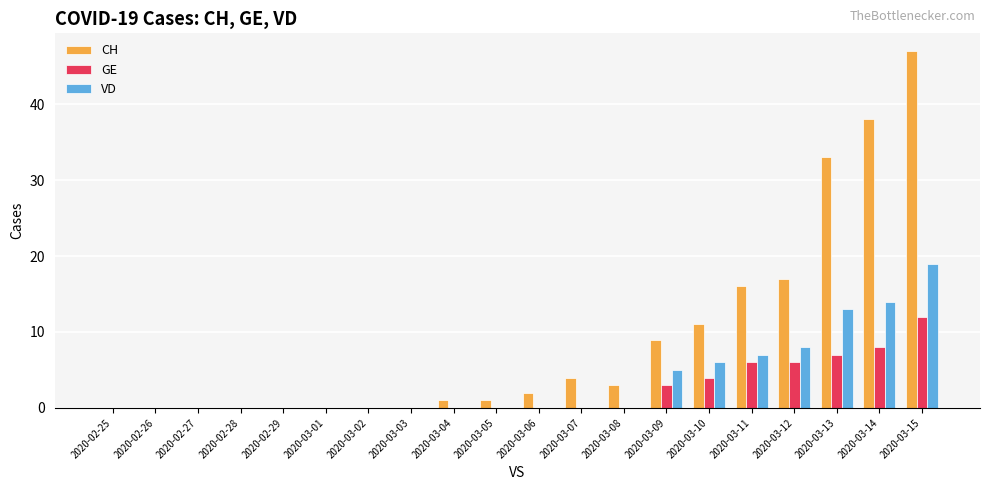

What are all the series names shown in the legend?

CH, GE, VD